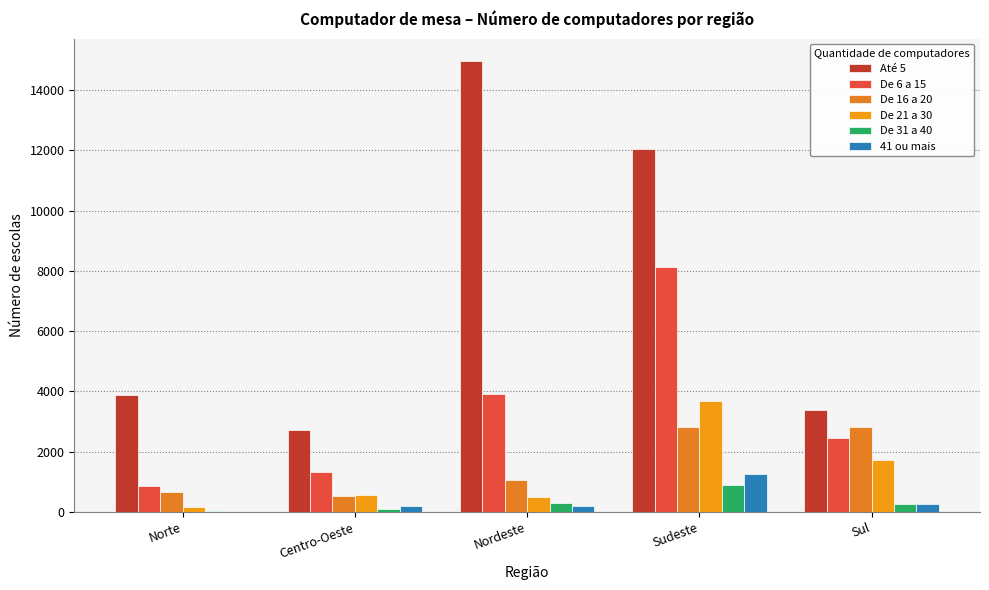

How many data points does each series have?

5